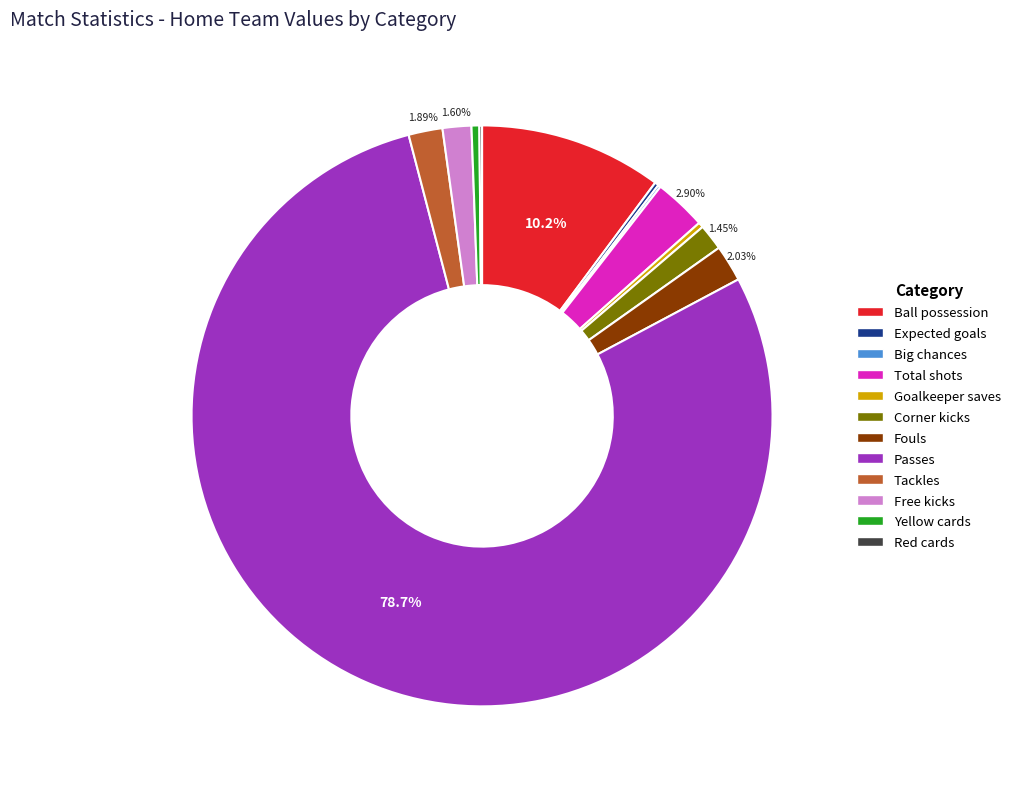

To the nearest percent, what portion does Passes represent?

79%